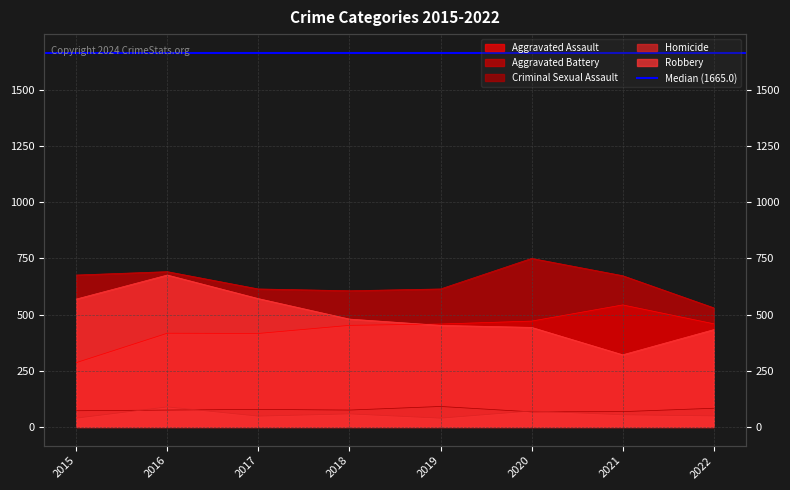

At how many categories does at least one series exceed 459?

8